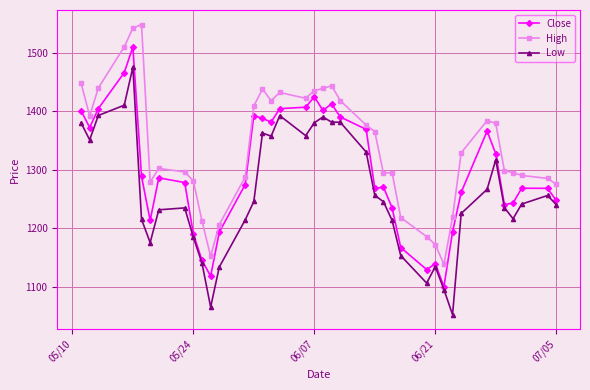

What is the value of the Low point at the 10th from the left?

1184.3